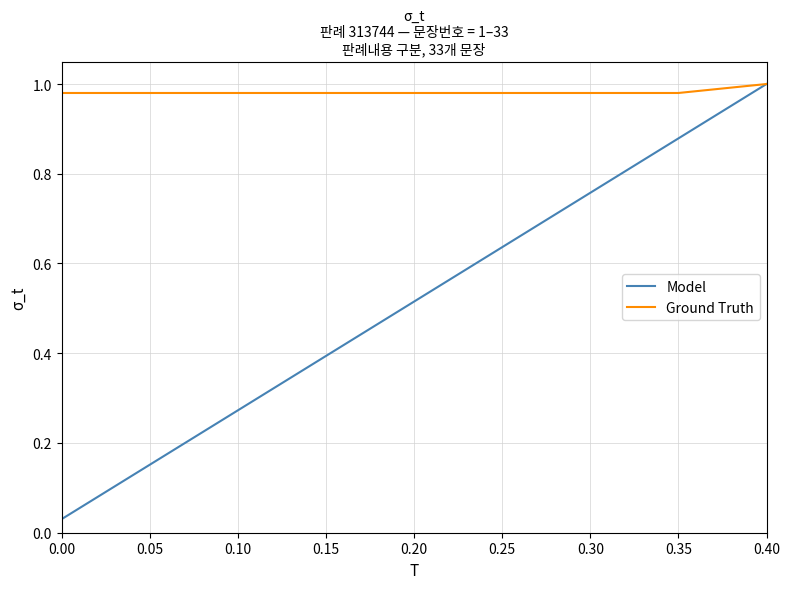

Which series has the widest spread of values?

Model